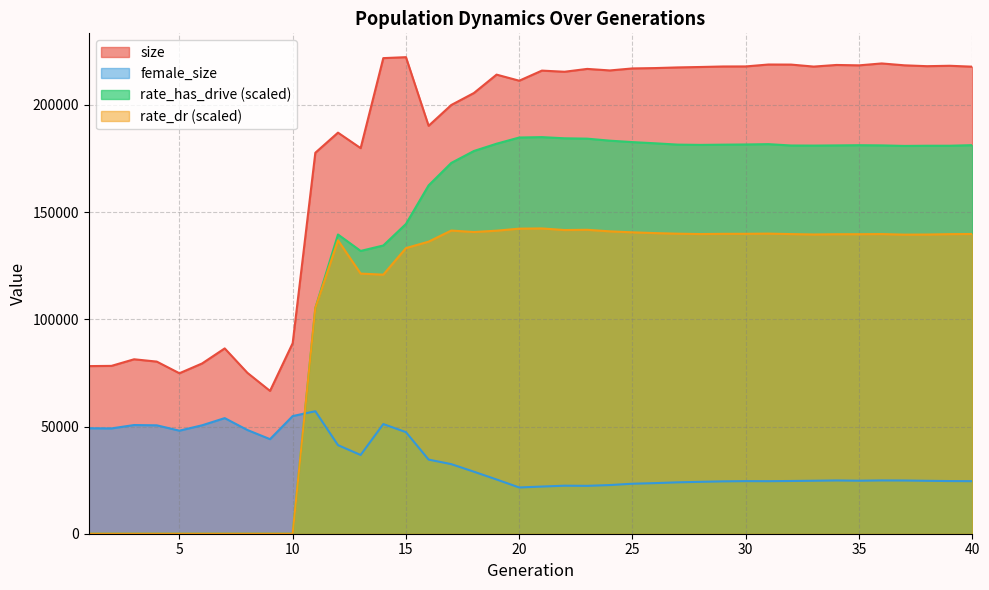

Which has a higher value, 12 or 24?

24